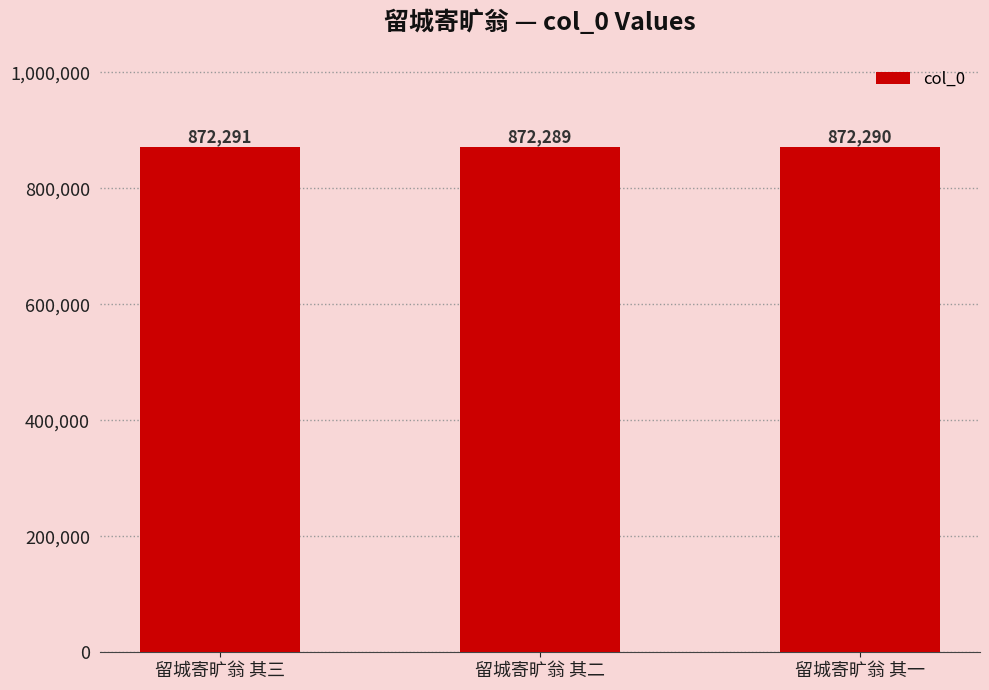

What position from the left is 留城寄旷翁 其二?

2